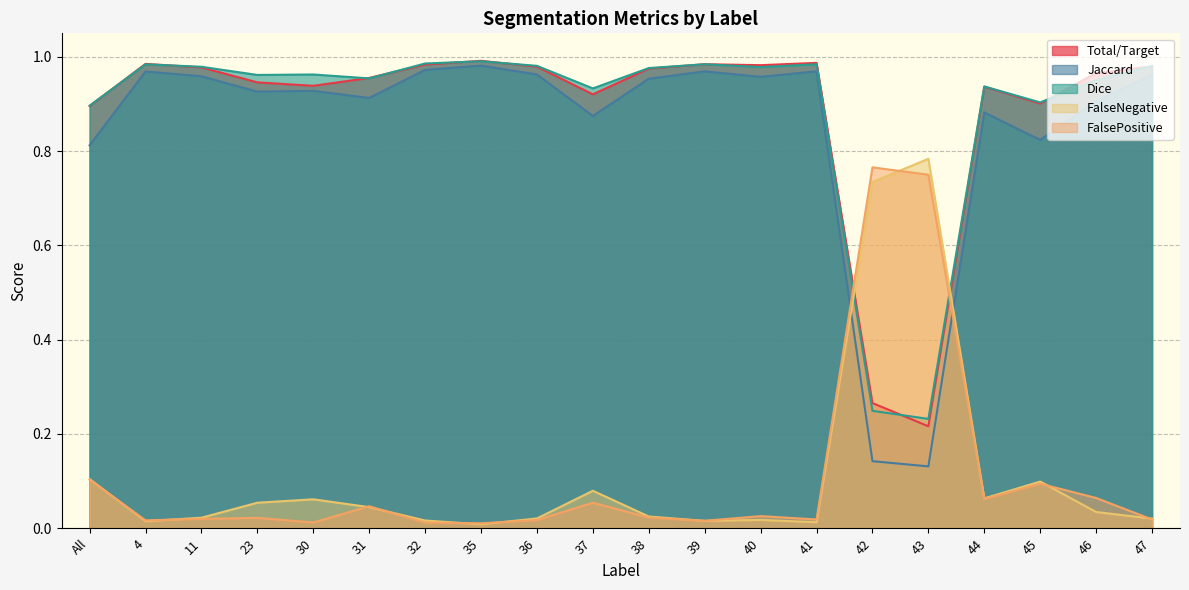

Rank the series at 47 from lowest to highest value.

FalsePositive, FalseNegative, Jaccard, Total/Target, Dice